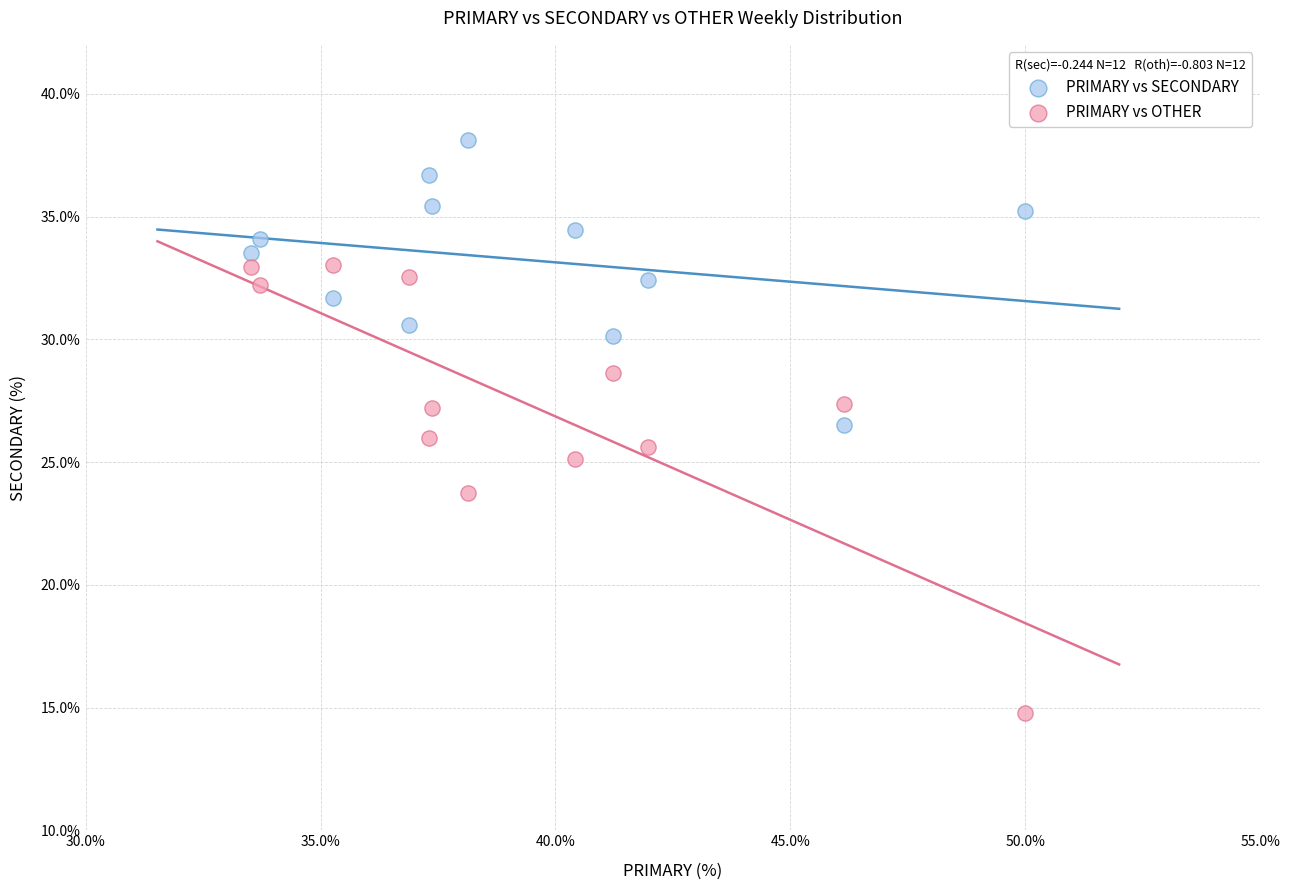

Which series has the widest spread of Y values?

PRIMARY vs OTHER